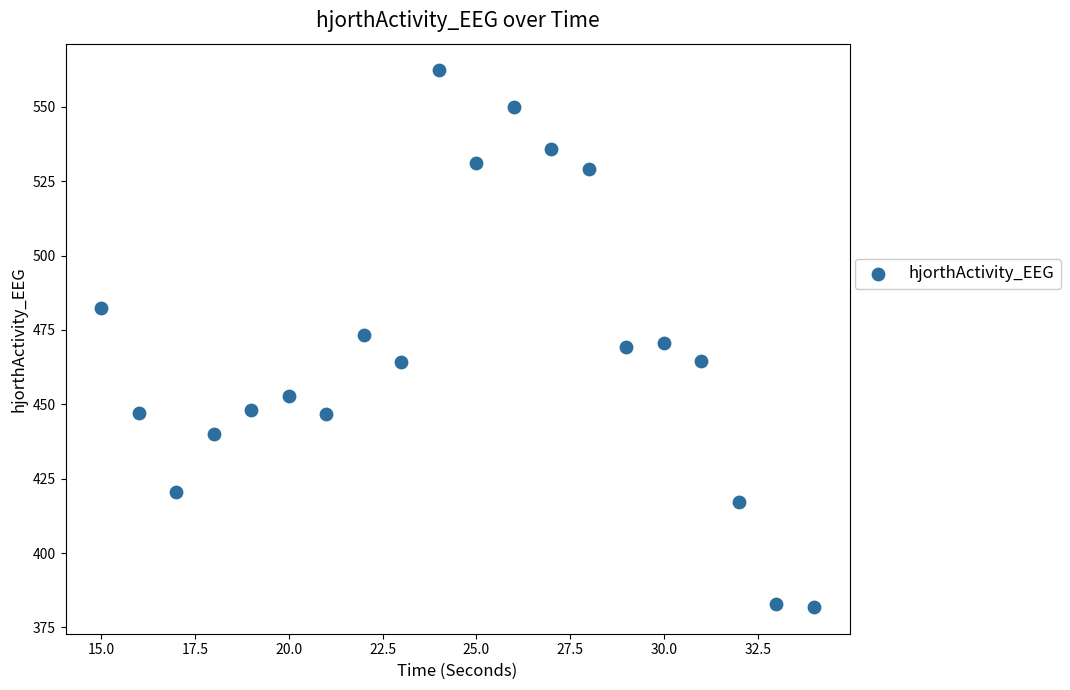

What is the range of X values (max minus min)?

19.0